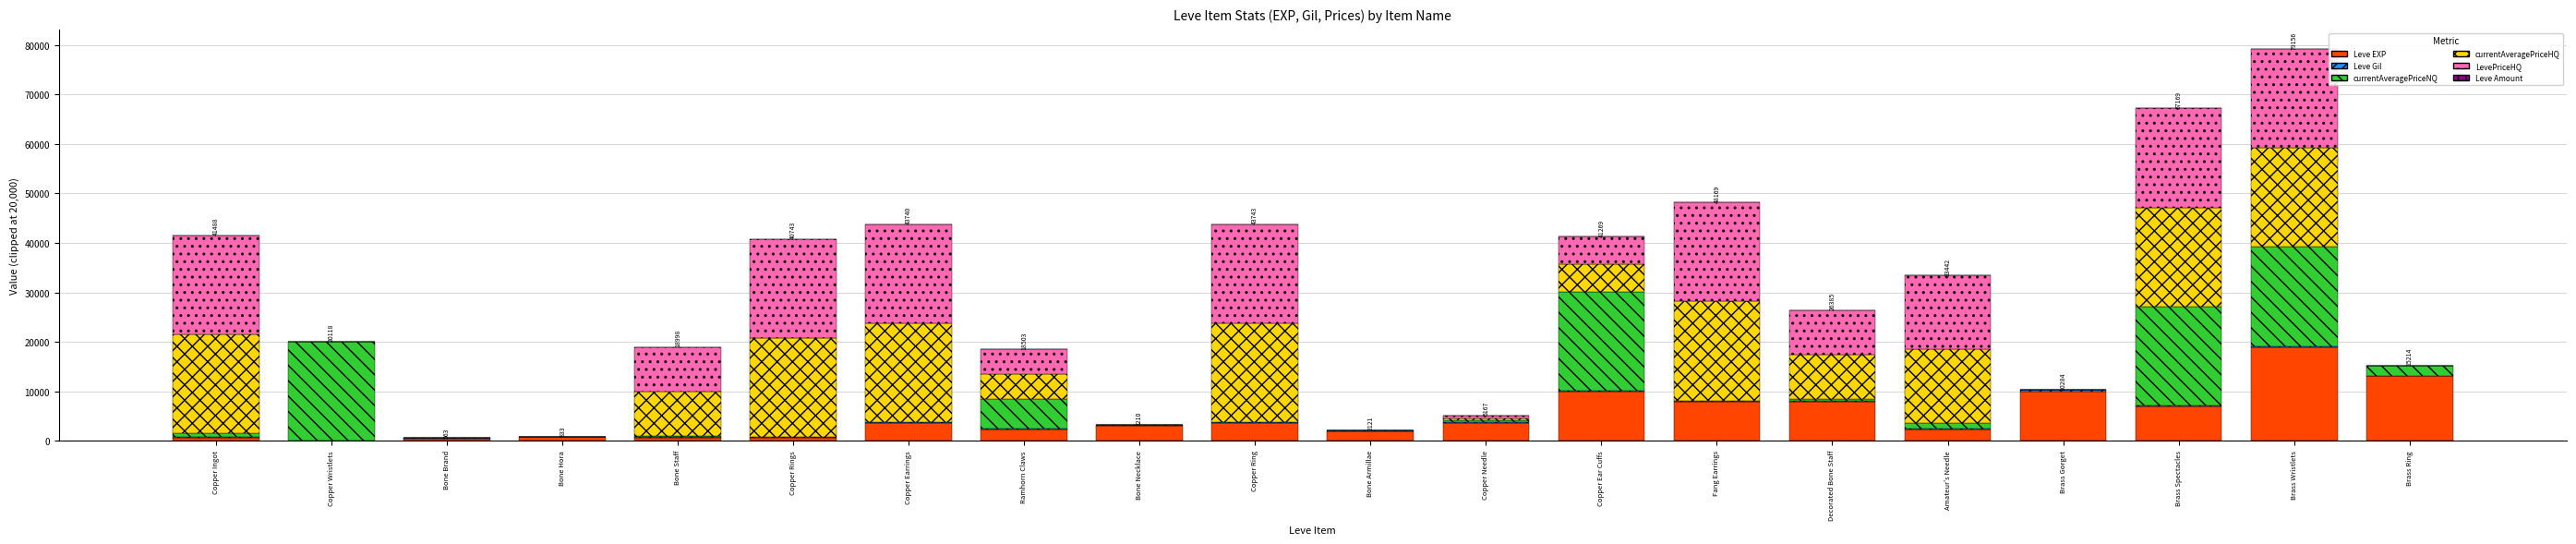

What is the highest value of the Leve EXP series?

18910